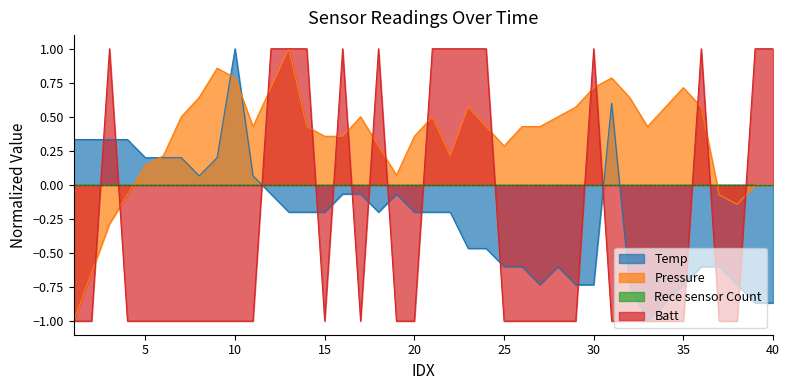

Count the Batt values in the range -1 to 1.

40